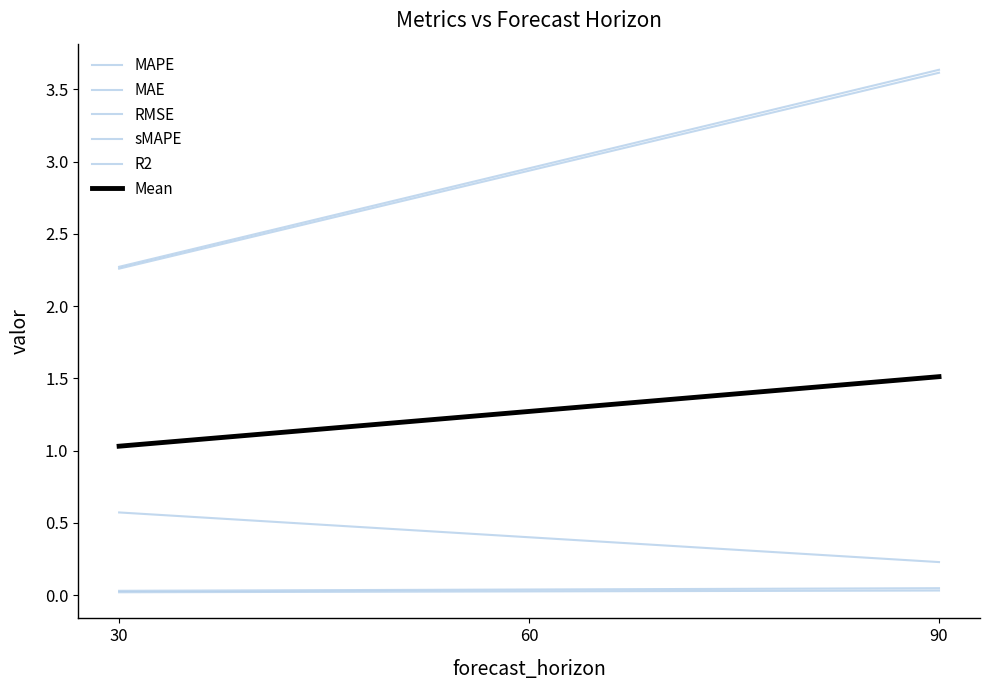

Count the number of data series in this chart.

6